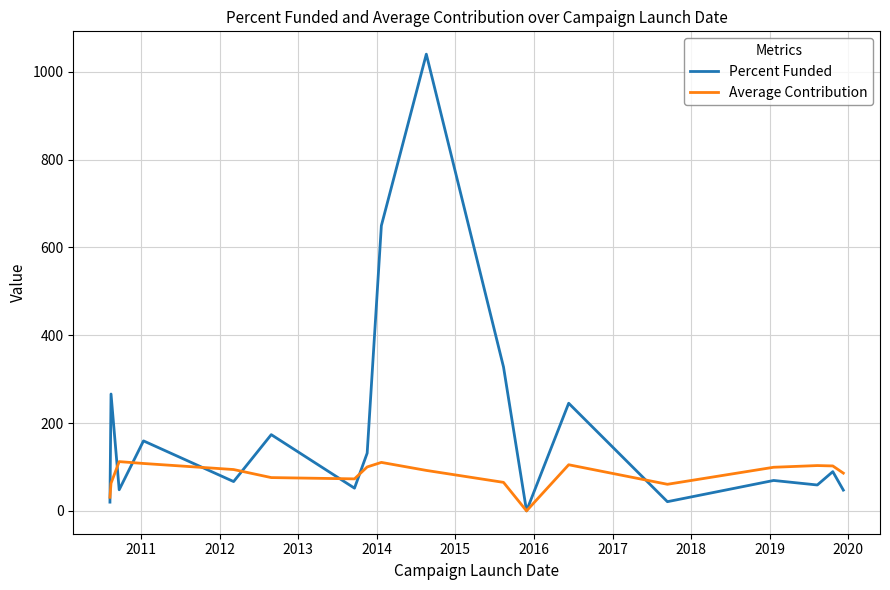

Which series has the widest spread of values?

Percent Funded